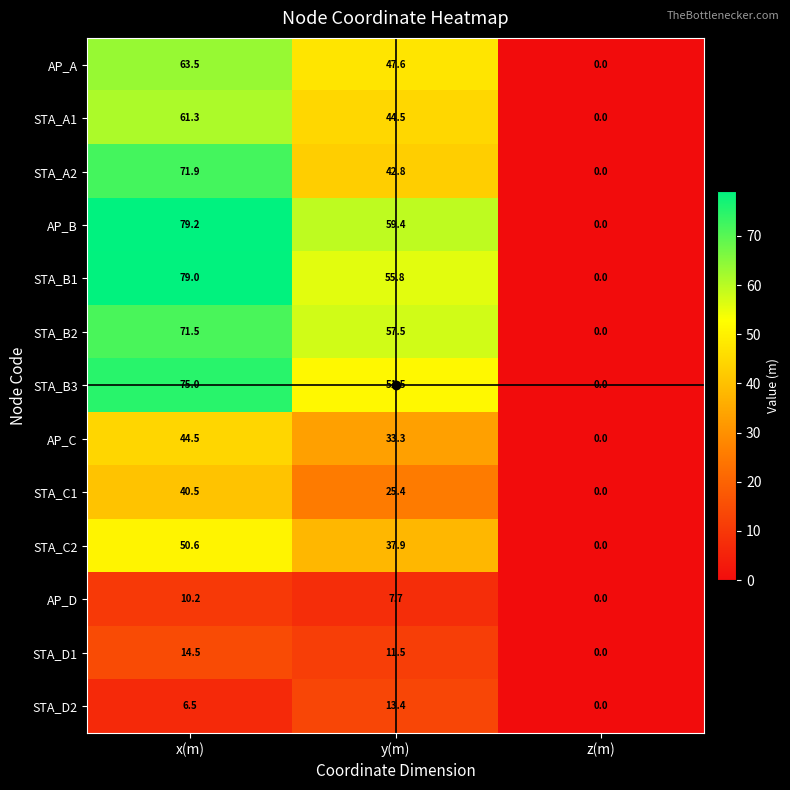

True or false: AP_A has a value of 31.4 at y(m).

False